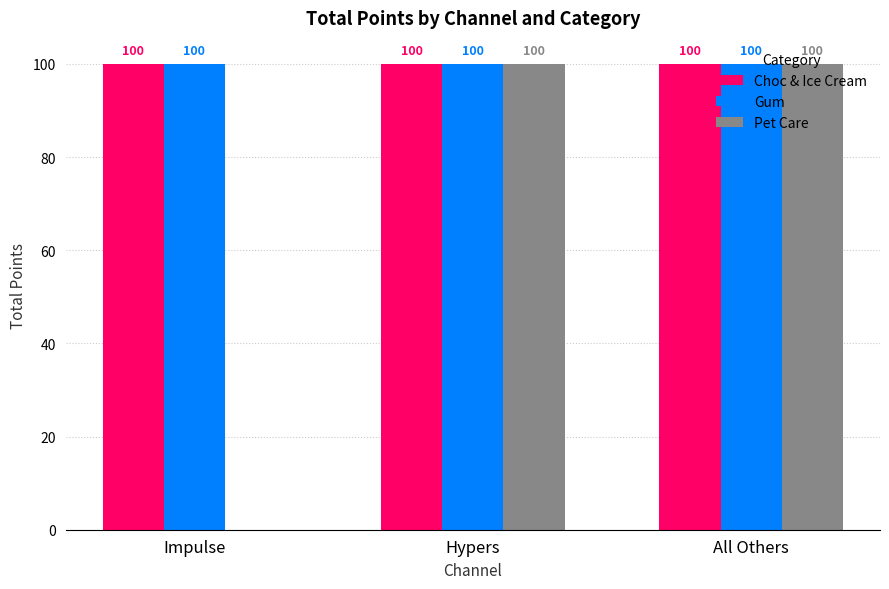

Where is Pet Care nearest to the value 50?

Impulse